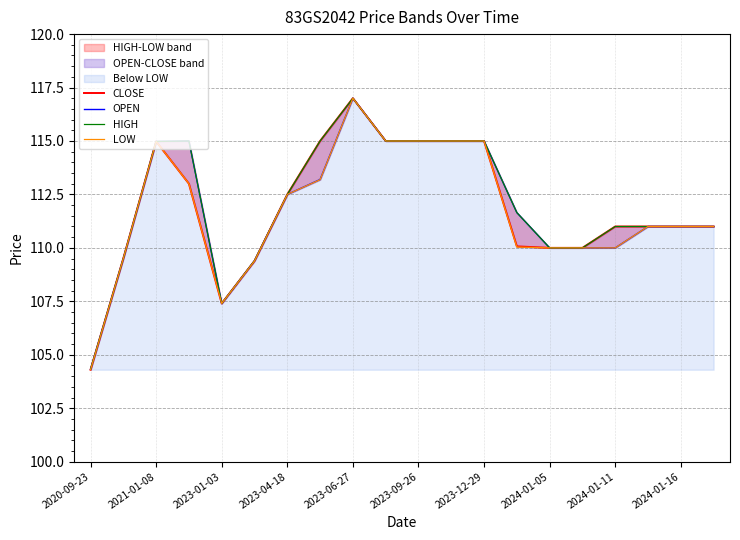

List the series in order of their peak value, highest first.

CLOSE, OPEN, HIGH, LOW